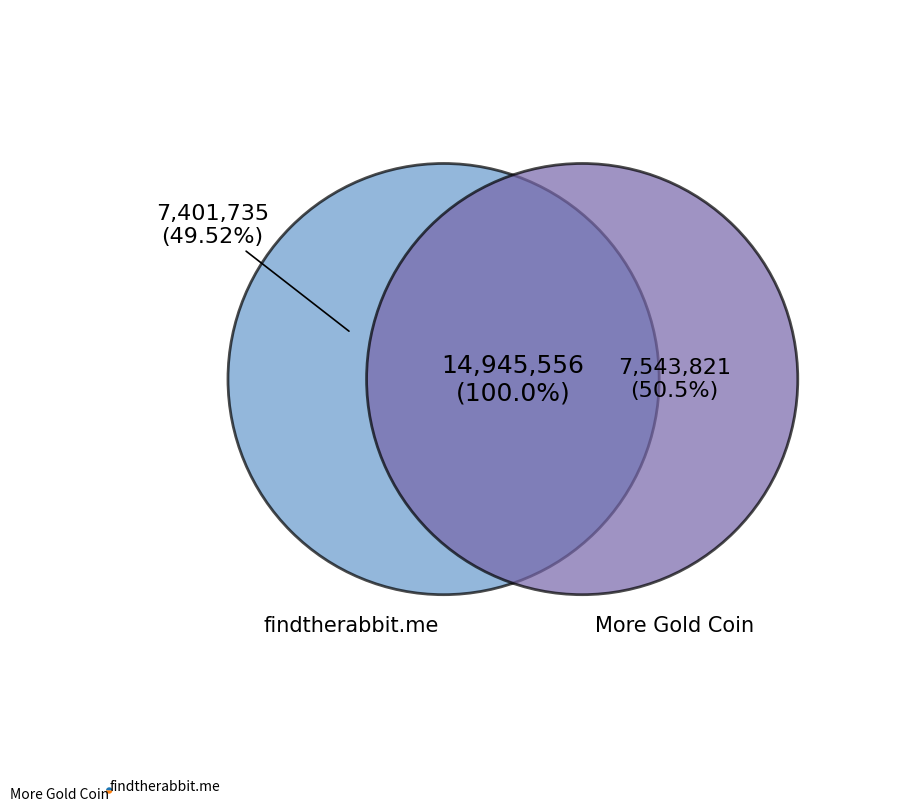

Is it true that findtherabbit.me is 58% of the pie?

False